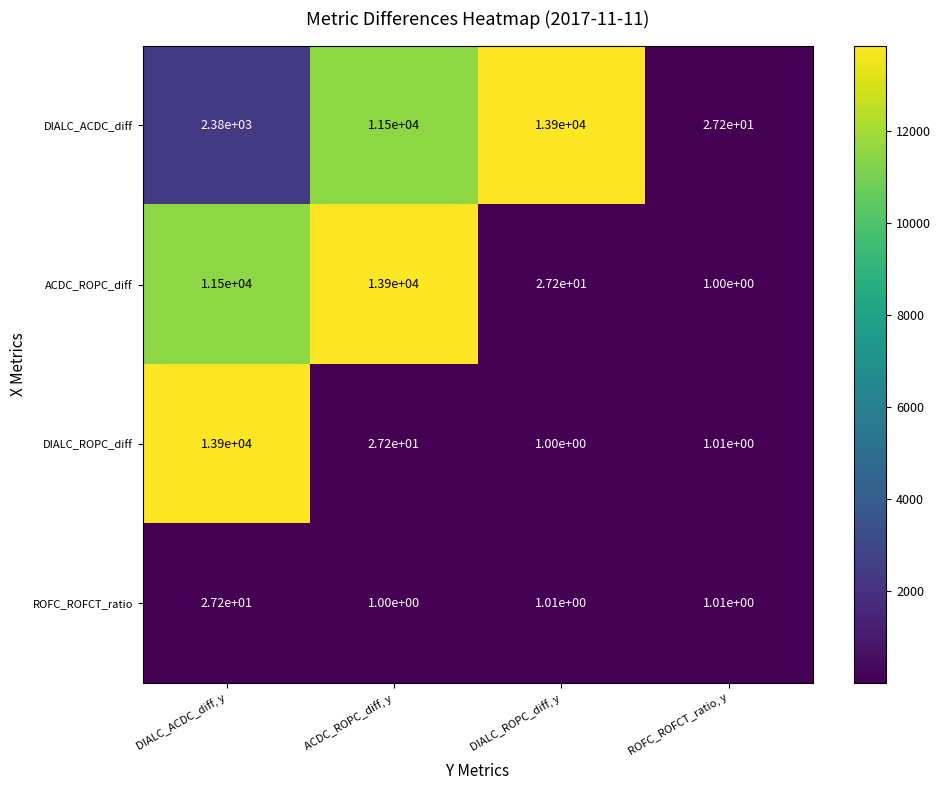

Which category has the highest value in the ROFC_ROFCT_ratio series?

DIALC_ACDC_diff, y